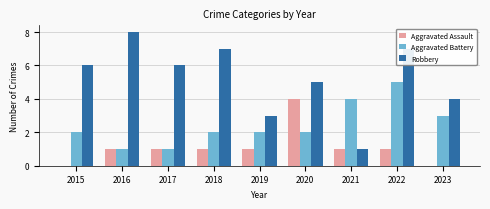

What is the greatest value displayed?

8